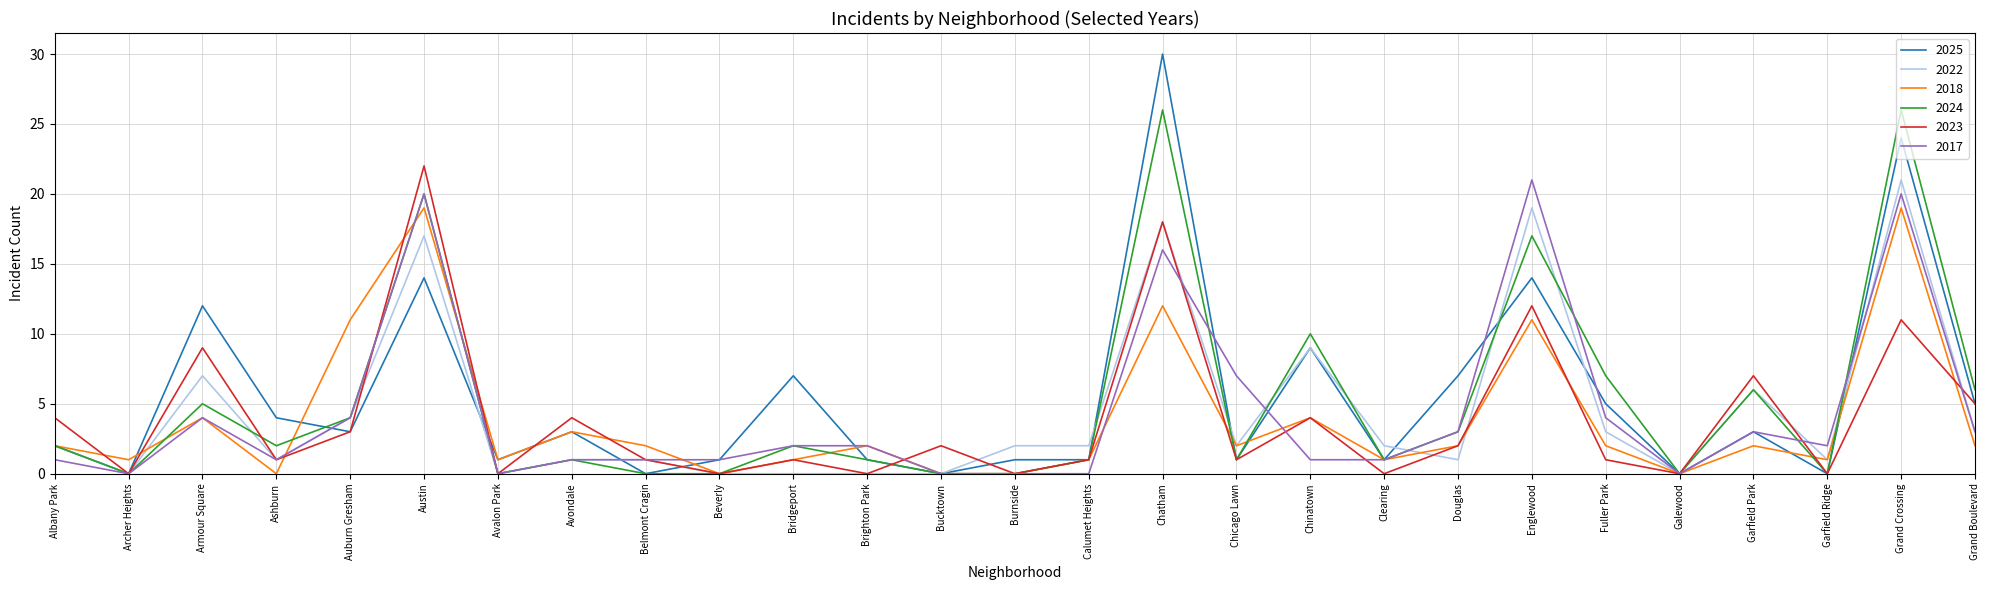

The value of 2024 at Armour Square is 3. True or false?

False